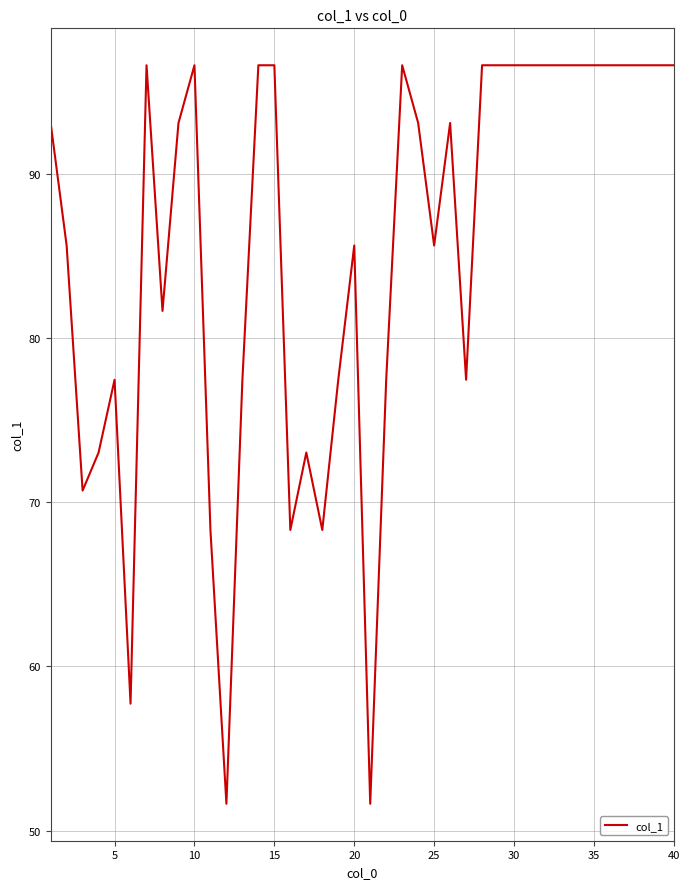

How many distinct data groups are displayed?

1